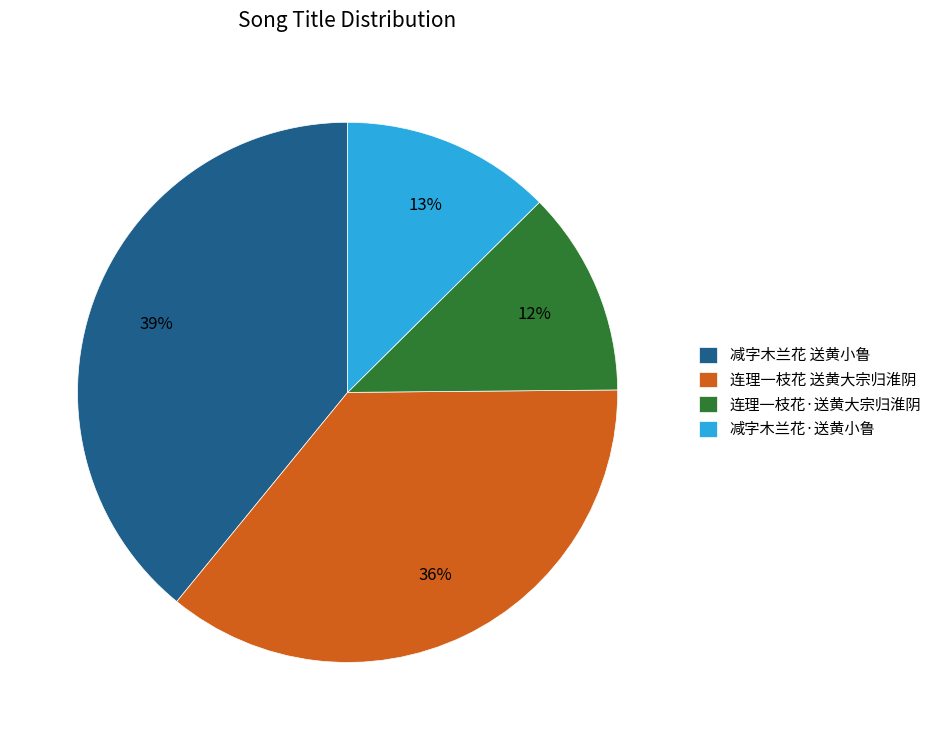

To the nearest percent, what is the average slice percentage?

25%